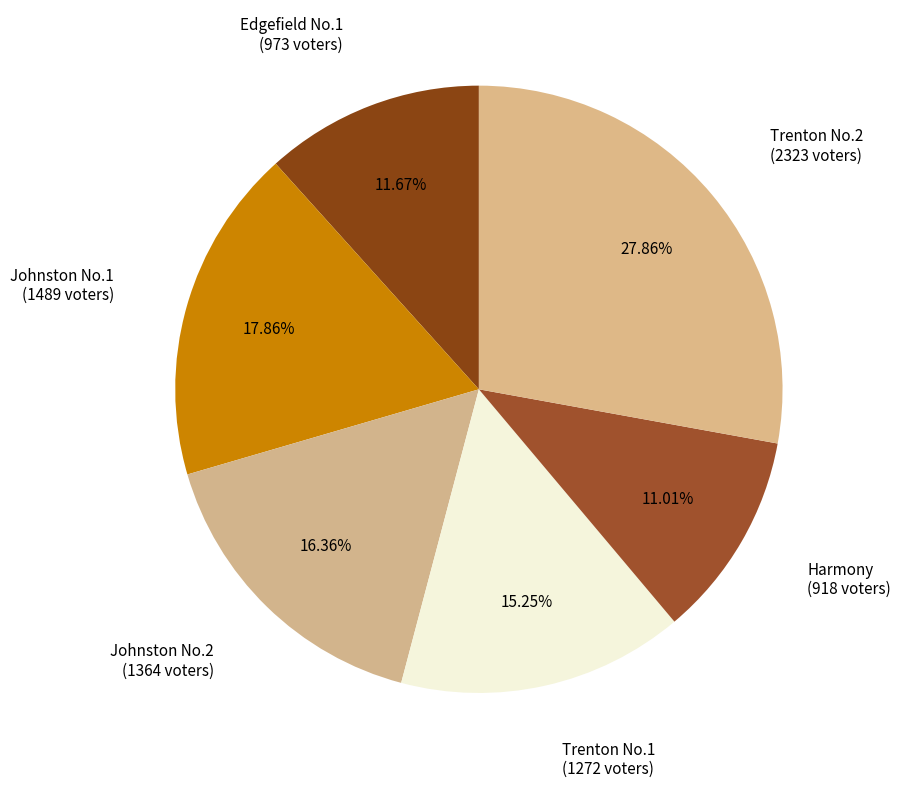

How many segments does this pie chart have?

6